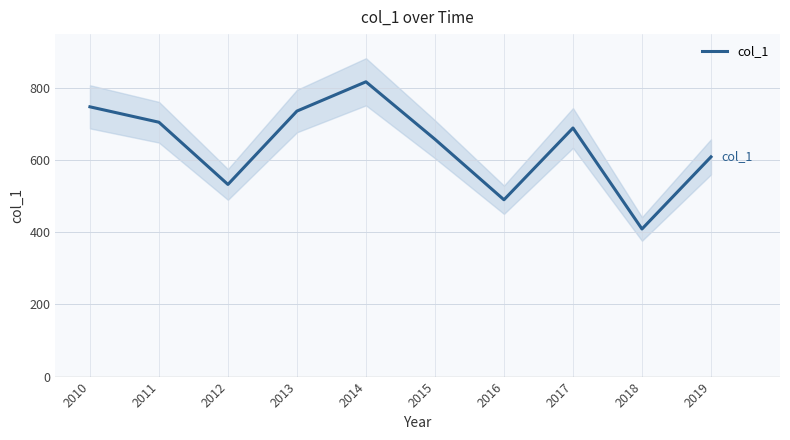

Where is the data nearest to the value 613?

2019